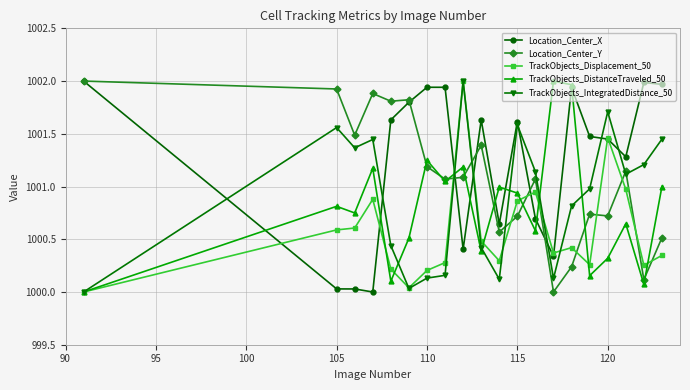

True or false: Location_Center_X has more than 0 points higher than both neighbors.

True